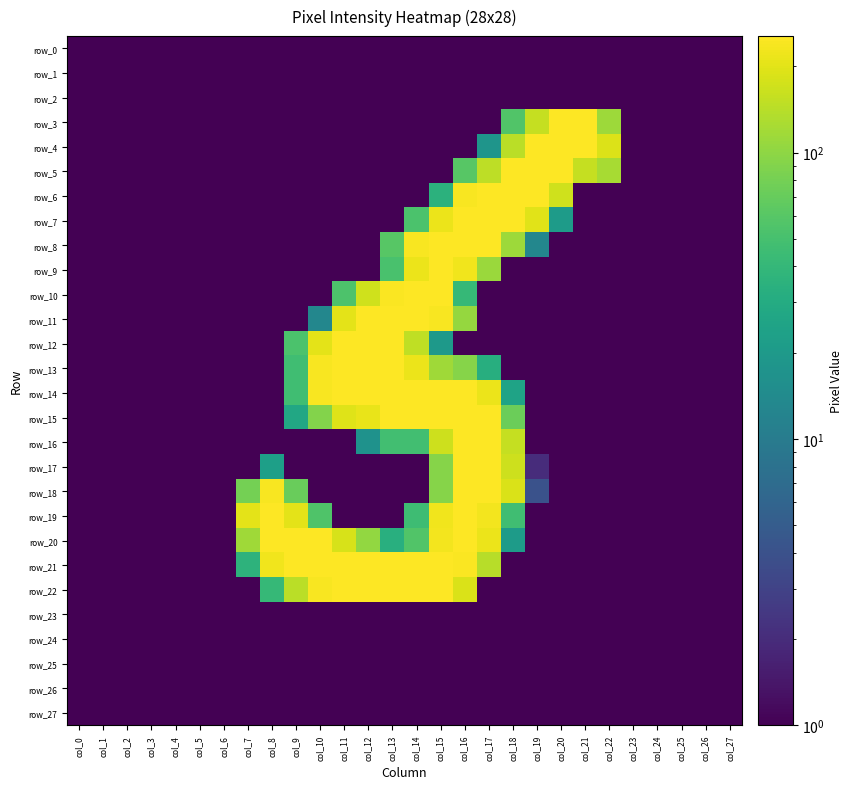

At which label is row_16 closest to 126?

col_18